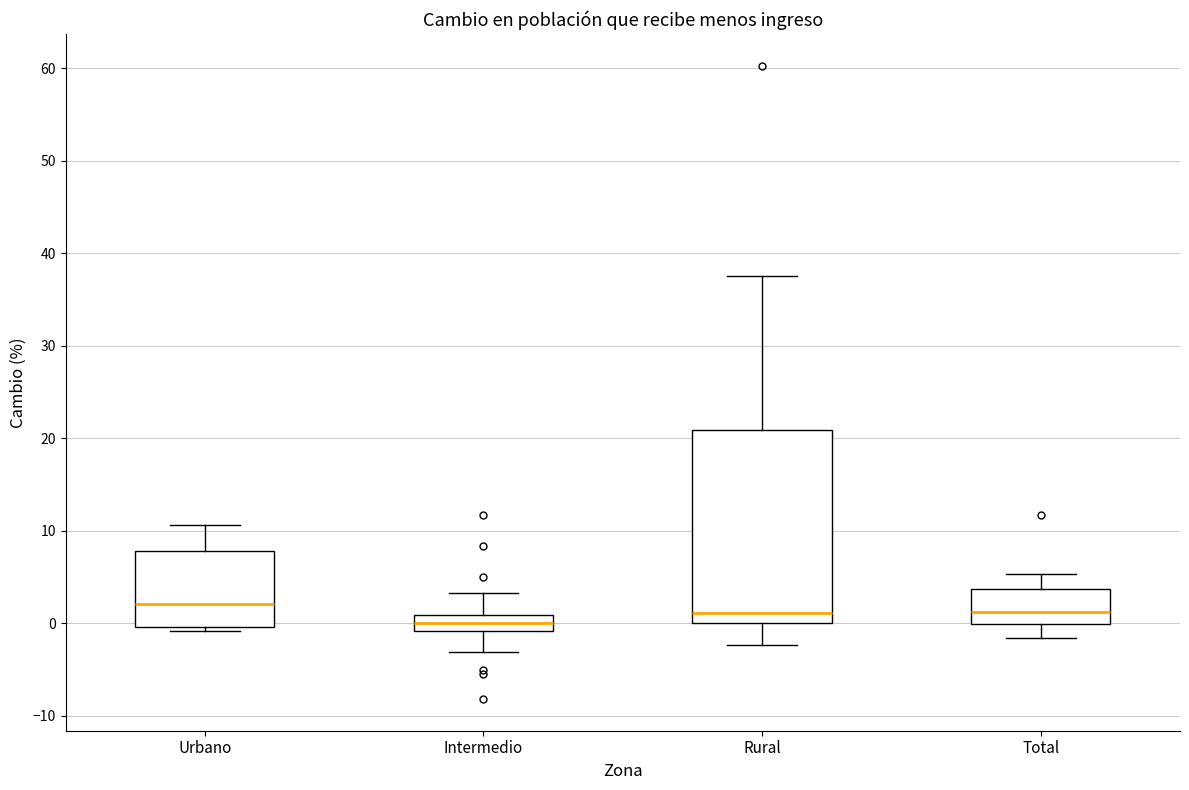

Where does the upper whisker of the box for Total end on the y-axis? The values are not printed on the chart, so give them approximately, as read against the axis.

5